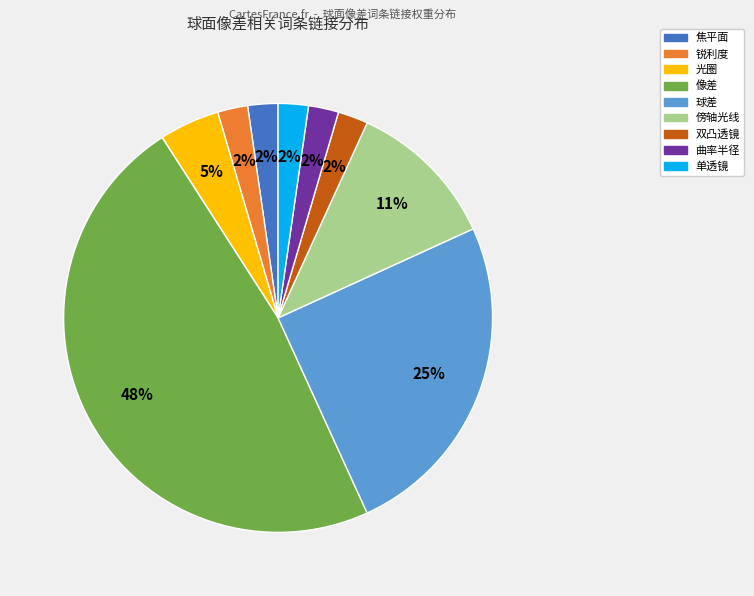

How many slices are in this pie chart?

9